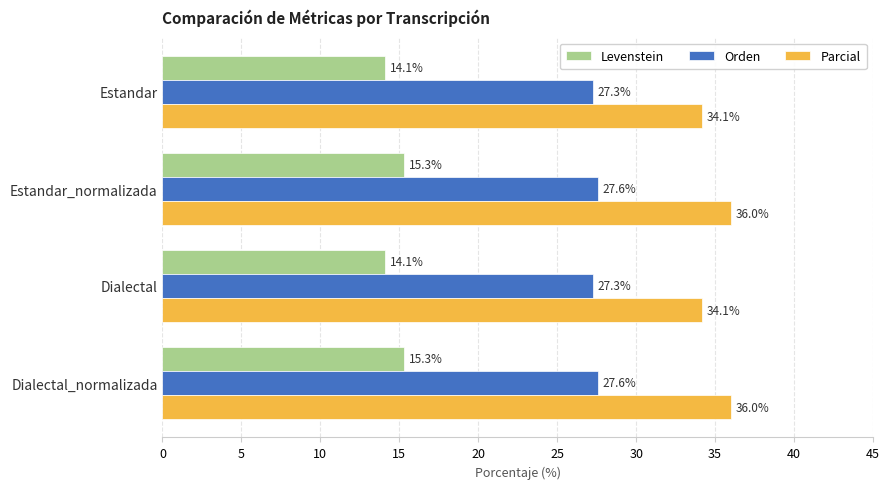

What is the sum of all Levenstein values?

58.8